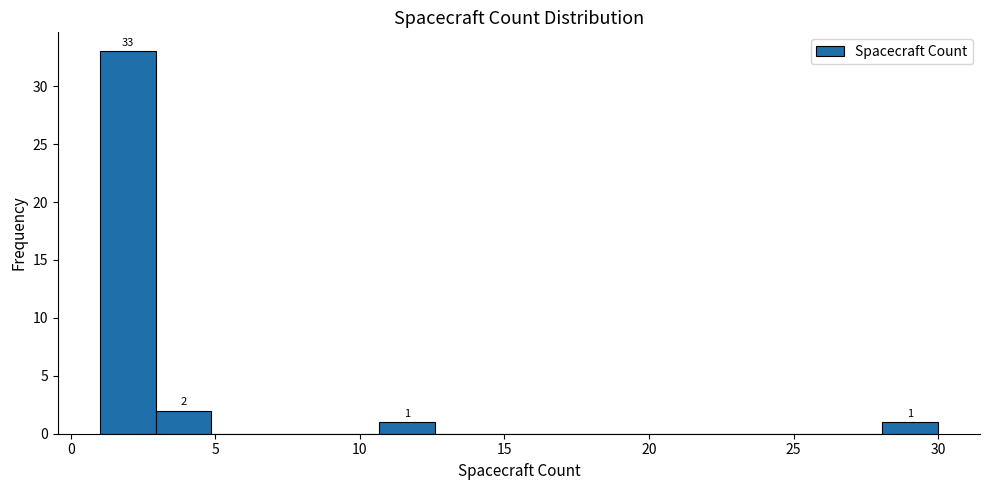

Read against the x-axis, roughly where is the centre of the tallest bar?

2.0